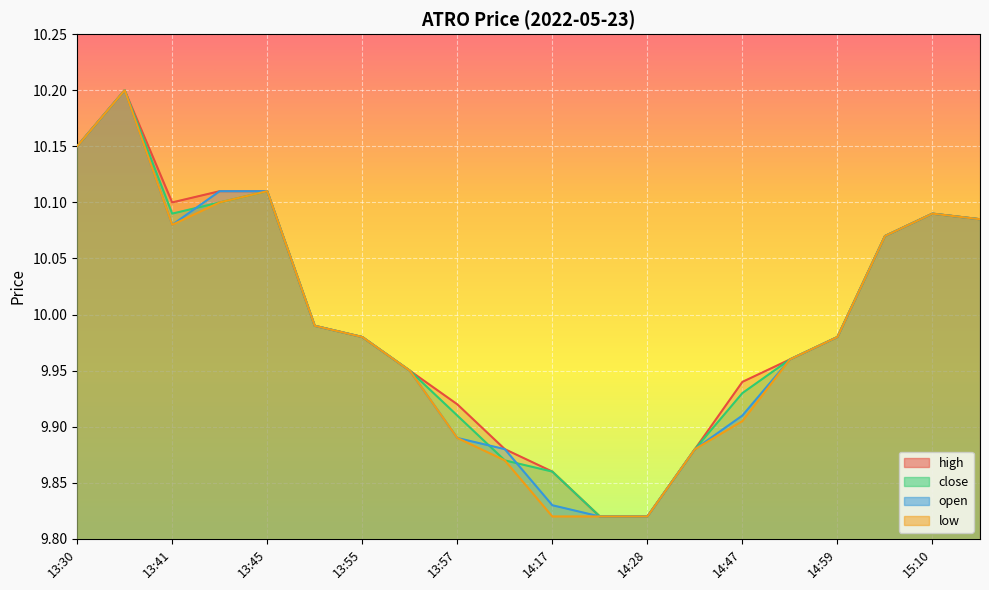

What is the value of the open point at the 12th from the left?

9.8